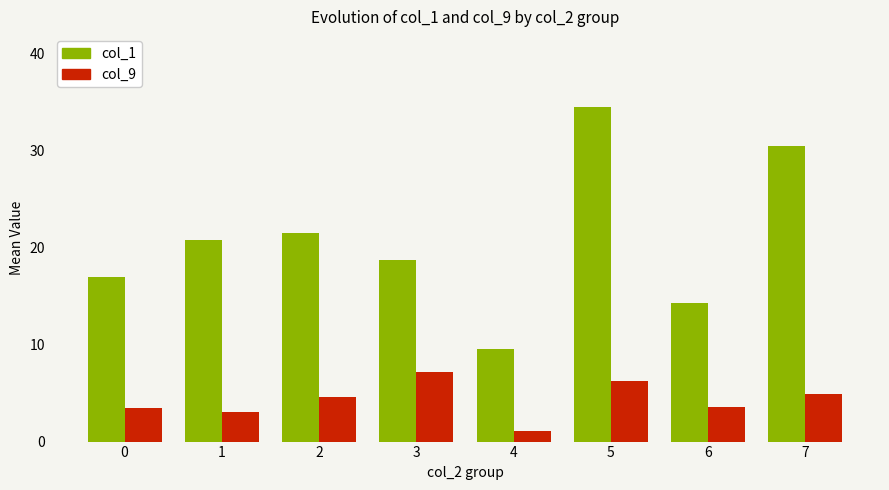

Which label corresponds to the smallest value in the chart?

4